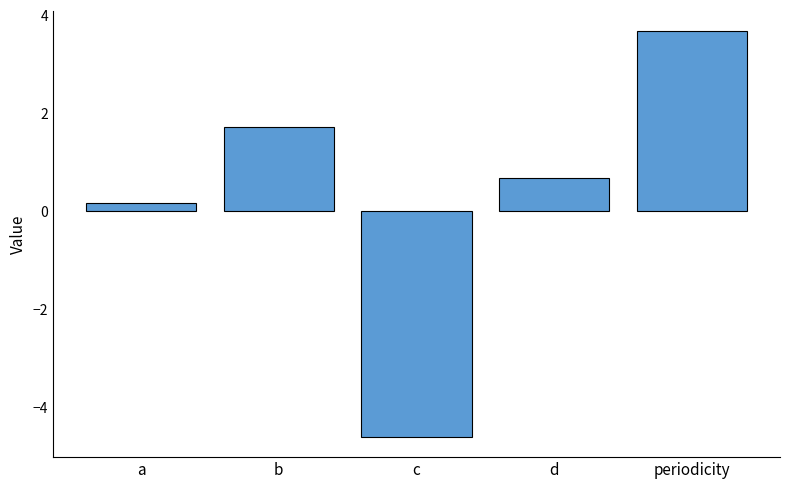

Are the bars grouped side by side (vs. stacked)?

No